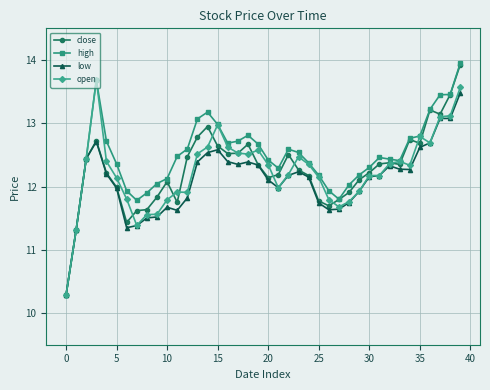

What are all the series names shown in the legend?

close, high, low, open